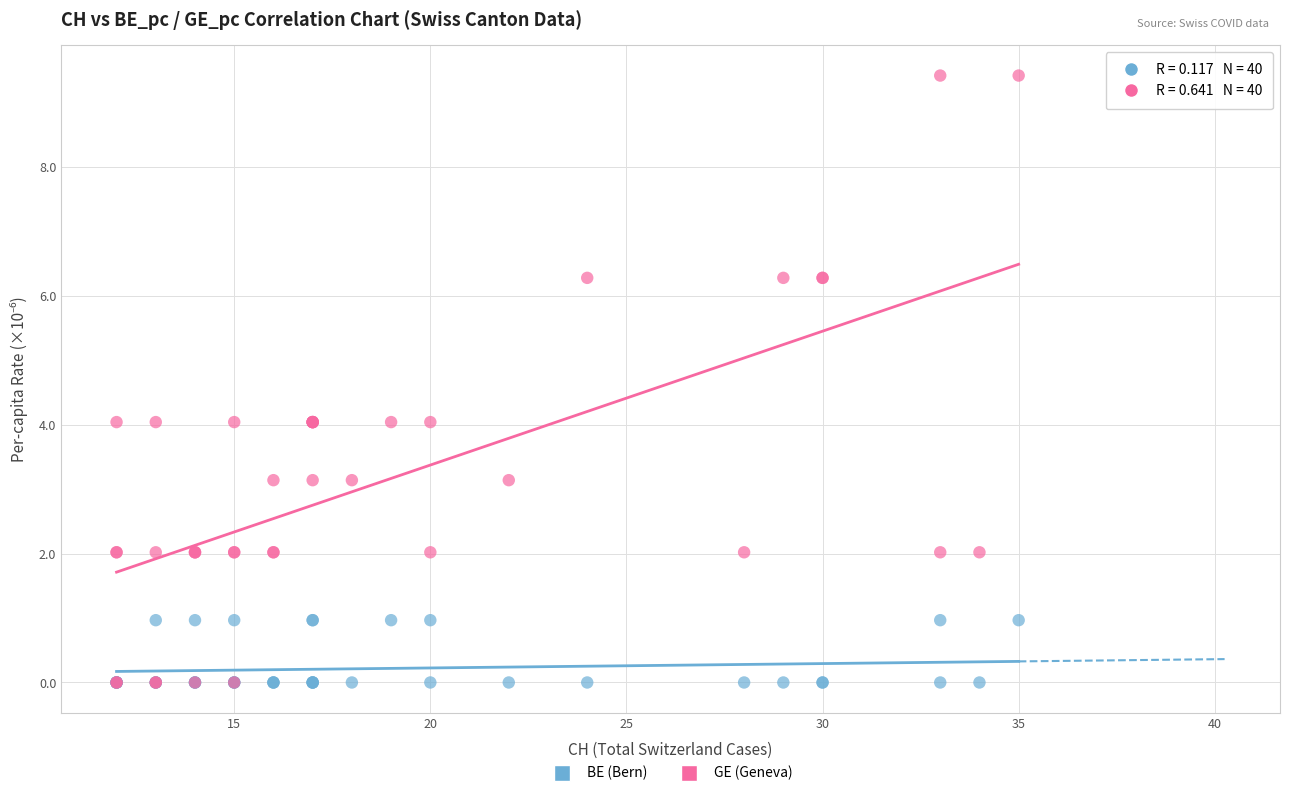

What are all the series names shown in the legend?

BE (Bern), GE (Geneva)